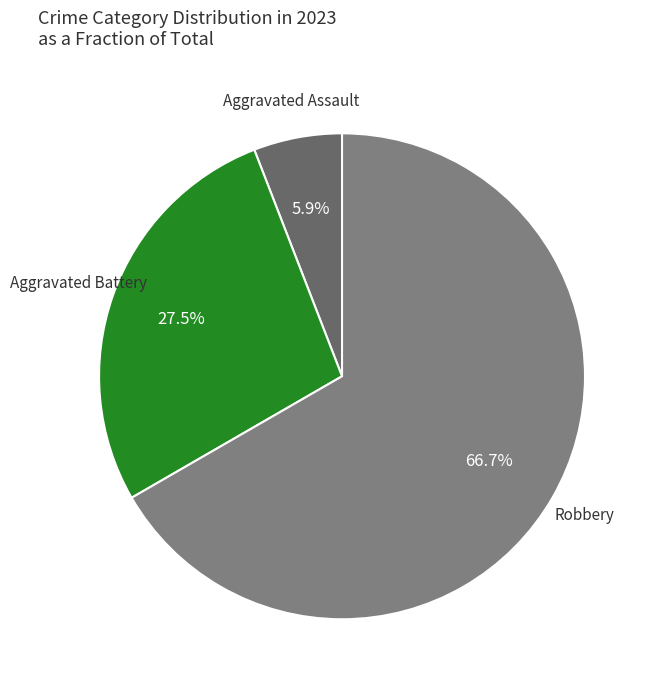

Which category accounts for the majority?

Robbery